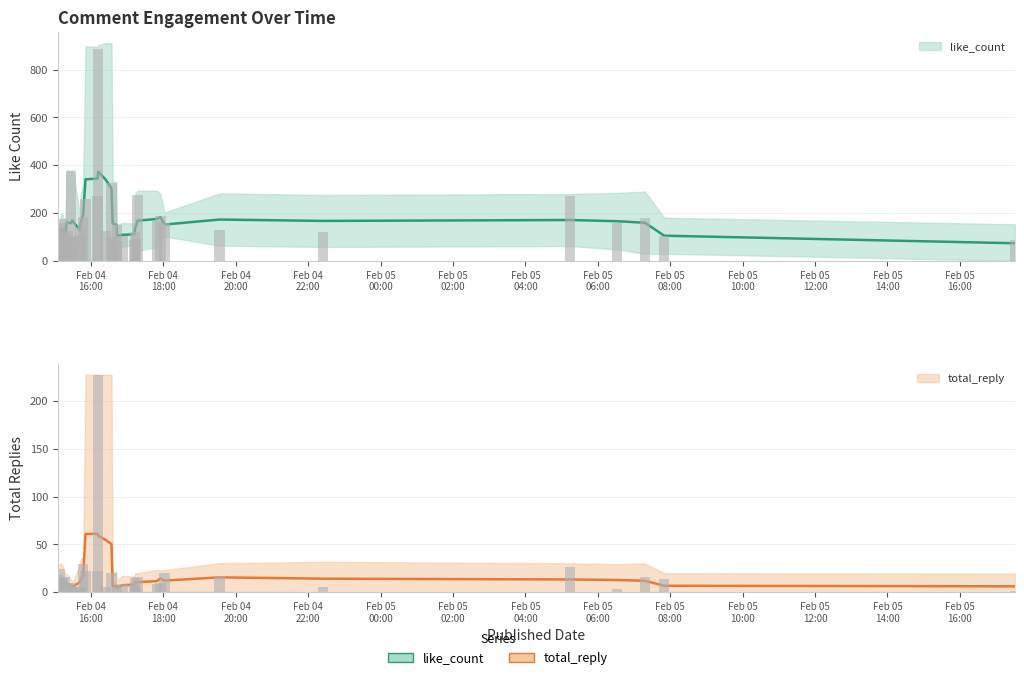

Reading left to right, what are all the values shown in this chart?

like_count: 2024-02-04 15:05=137	2024-02-04 15:08=158	2024-02-04 15:11=116	2024-02-04 15:13=173	2024-02-04 15:14=81	2024-02-04 15:16=114	2024-02-04 15:17=108	2024-02-04 15:20=83	2024-02-04 15:21=125	2024-02-04 15:27=376	2024-02-04 15:29=104	2024-02-04 15:30=100	2024-02-04 15:42=142	2024-02-04 15:43=107	2024-02-04 15:47=183	2024-02-04 15:51=260	2024-02-04 16:11=271	2024-02-04 16:12=885	2024-02-04 16:24=123	2024-02-04 16:34=326	2024-02-04 16:36=101	2024-02-04 16:42=82	2024-02-04 16:43=150	2024-02-04 16:52=102	2024-02-04 17:13=89	2024-02-04 17:15=122	2024-02-04 17:12=90	2024-02-04 17:17=274	2024-02-04 17:49=166	2024-02-04 17:55=187	2024-02-04 18:02=159	2024-02-04 19:33=128	2024-02-04 22:25=119	2024-02-05 05:14=271	2024-02-05 06:32=158	2024-02-05 07:18=178	2024-02-05 07:50=103	2024-02-05 17:31=87
total_reply: 2024-02-04 15:05=18	2024-02-04 15:08=24	2024-02-04 15:11=0	2024-02-04 15:13=15	2024-02-04 15:14=14	2024-02-04 15:16=4	2024-02-04 15:17=16	2024-02-04 15:20=10	2024-02-04 15:21=2	2024-02-04 15:27=10	2024-02-04 15:29=7	2024-02-04 15:30=6	2024-02-04 15:42=5	2024-02-04 15:43=4	2024-02-04 15:47=30	2024-02-04 15:51=22	2024-02-04 16:11=22	2024-02-04 16:12=227	2024-02-04 16:24=5	2024-02-04 16:34=20	2024-02-04 16:36=0	2024-02-04 16:42=0	2024-02-04 16:43=5	2024-02-04 16:52=9	2024-02-04 17:13=8	2024-02-04 17:15=15	2024-02-04 17:12=3	2024-02-04 17:17=16	2024-02-04 17:49=9	2024-02-04 17:55=10	2024-02-04 18:02=20	2024-02-04 19:33=17	2024-02-04 22:25=5	2024-02-05 05:14=26	2024-02-05 06:32=3	2024-02-05 07:18=16	2024-02-05 07:50=14	2024-02-05 17:31=1